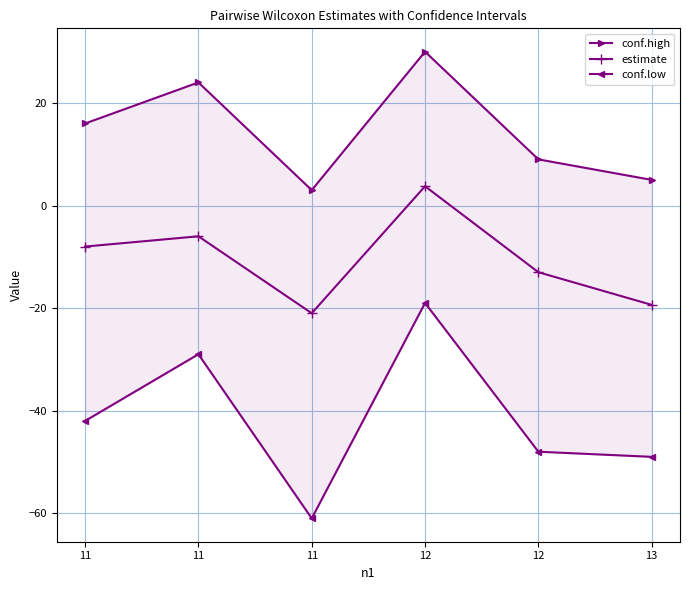

Reading left to right, list all the values displayed in this chart.

conf.high: 11=16.0	11=24.0	11=3.0	12=30.0	12=9.0	13=5.0
estimate: 11=-8.0	11=-6.0	11=-21.0	12=3.8	12=-13.0	13=-19.4
conf.low: 11=-42.0	11=-29.0	11=-61.0	12=-19.0	12=-48.0	13=-49.0